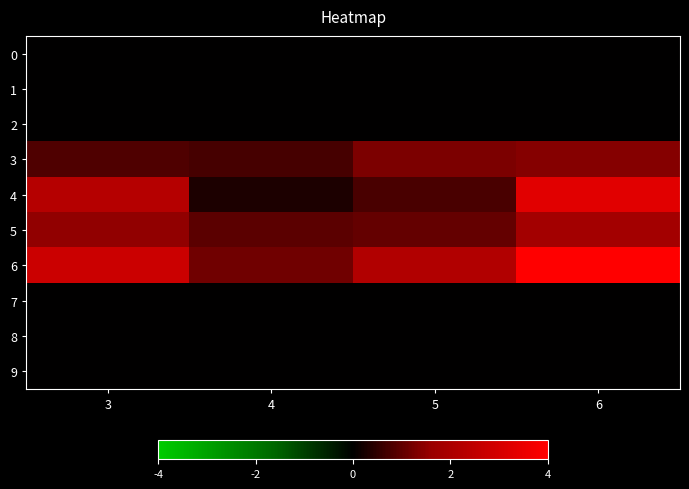

Reading left to right, list all the values displayed in this chart.

0: 3=0.0	4=0.0	5=0.0	6=0.0
1: 3=0.0	4=0.0	5=0.0	6=0.0
2: 3=0.0	4=0.0	5=0.0	6=0.0
3: 3=0.8	4=0.7	5=1.3	6=1.4
4: 3=2.3	4=0.3	5=0.8	6=3.3
5: 3=1.5	4=0.9	5=1.1	6=1.8
6: 3=2.8	4=1.2	5=2.2	6=4.0
7: 3=0.0	4=0.0	5=0.0	6=0.0
8: 3=0.0	4=0.0	5=0.0	6=0.0
9: 3=0.0	4=0.0	5=0.0	6=0.0